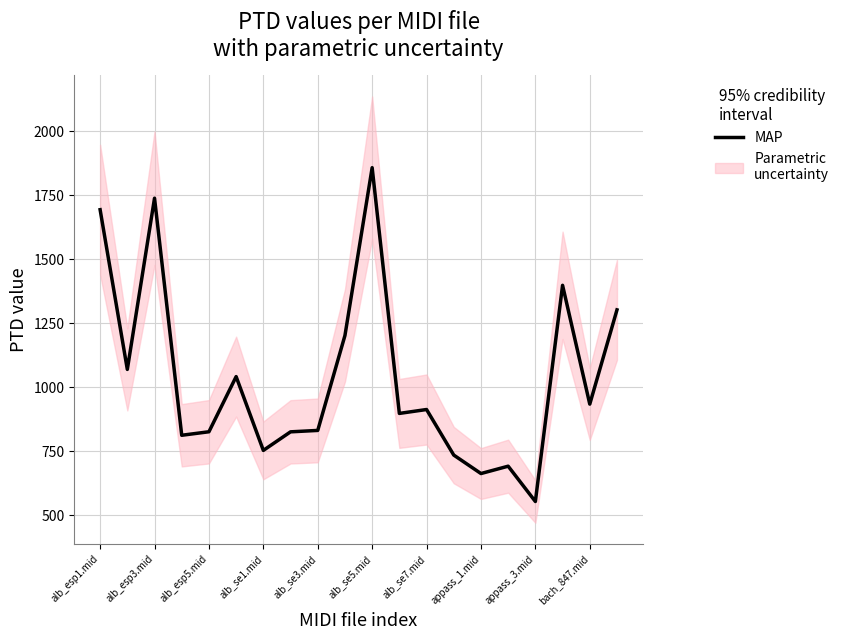

What position from the left is alb_se3.mid?

9